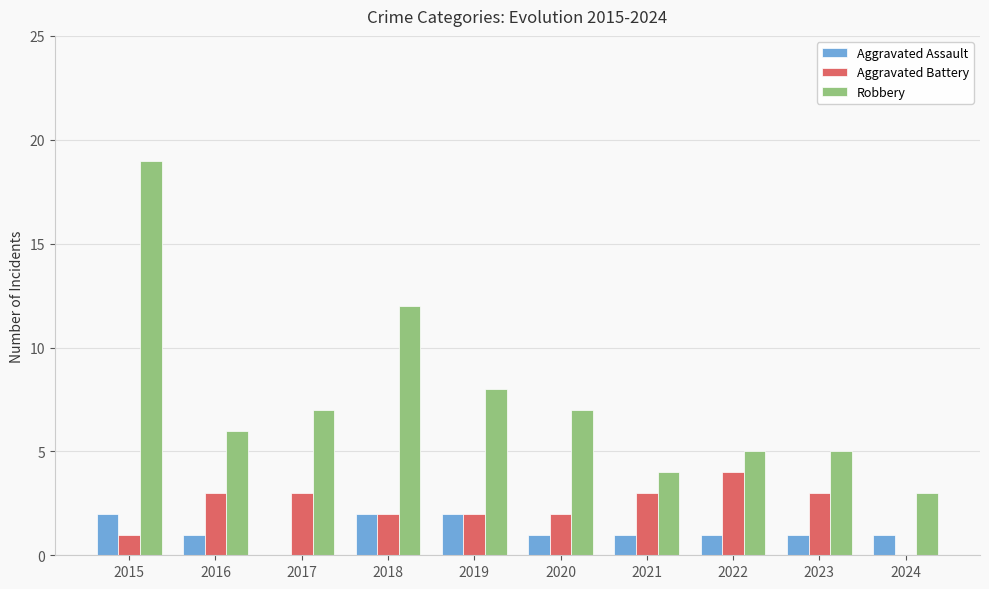

Reading left to right, list all the values displayed in this chart.

Aggravated Assault: 2	1	0	2	2	1	1	1	1	1
Aggravated Battery: 1	3	3	2	2	2	3	4	3	0
Robbery: 19	6	7	12	8	7	4	5	5	3